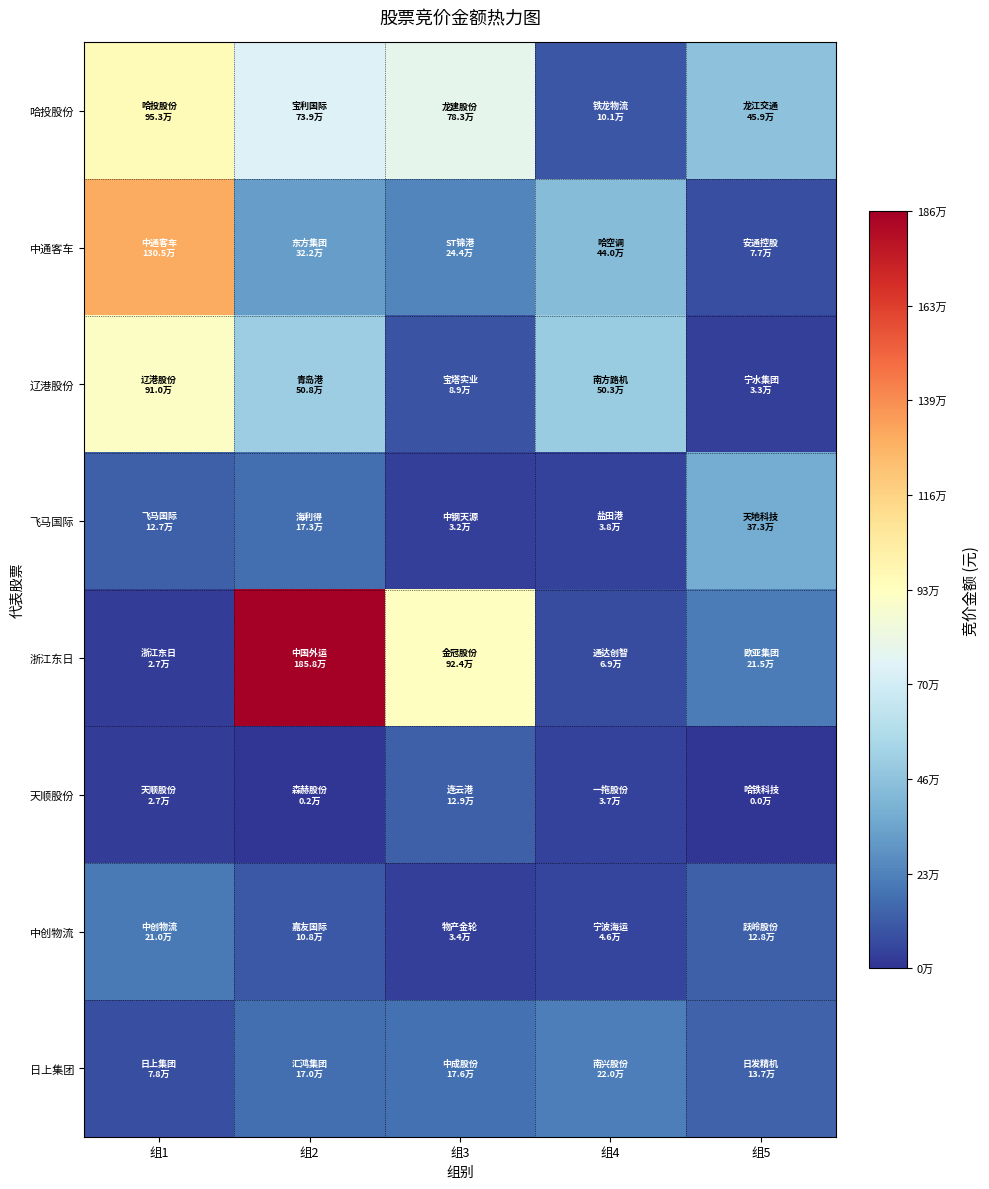

Which series changed the most between 组2 and 组5?

浙江东日